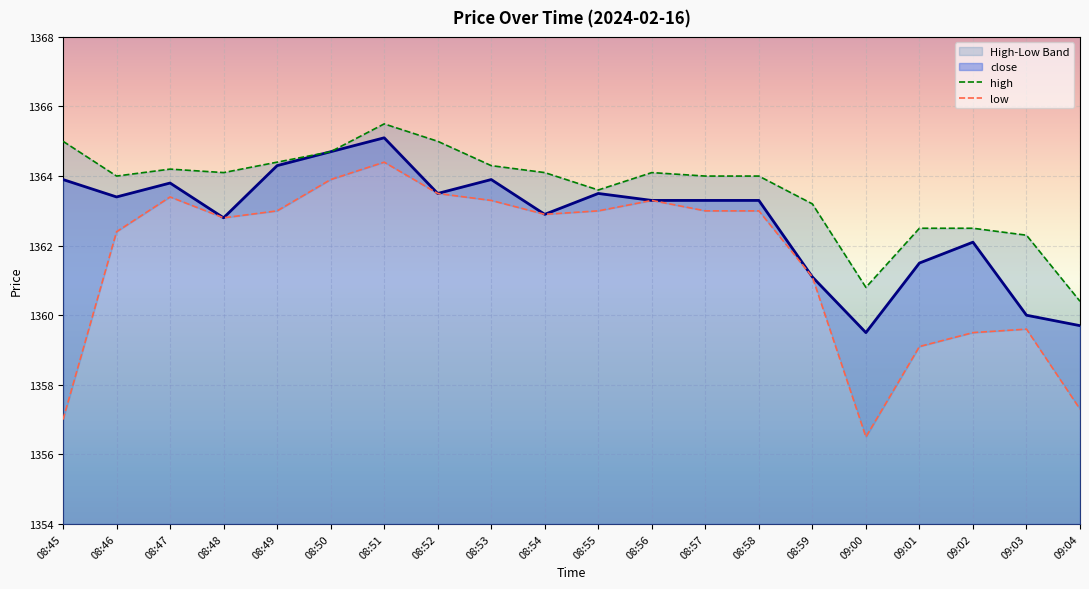

What is the average value?

1362.8